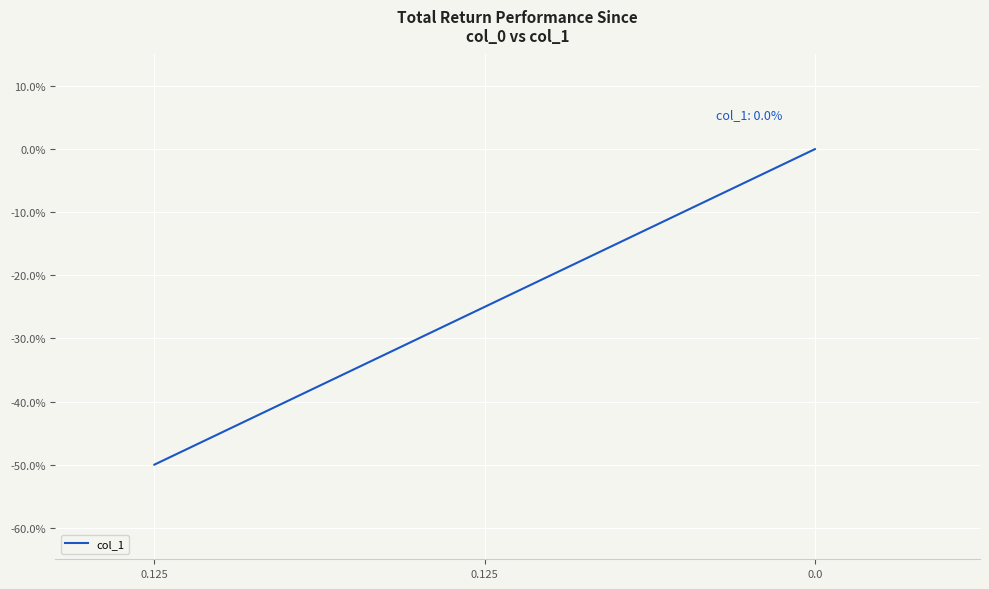

Reading left to right, extract all data points from this chart.

-0.5	-0.2	0.0